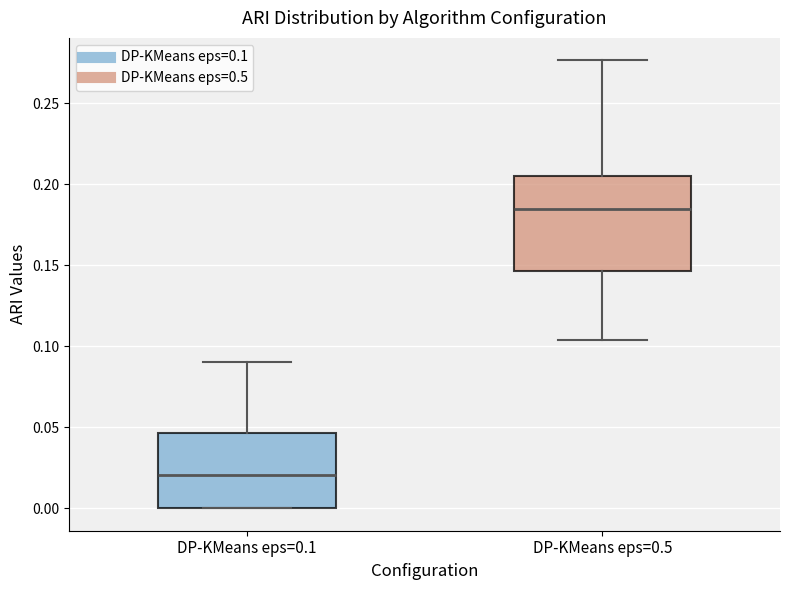

Which box's median line is the highest?

DP-KMeans eps=0.5